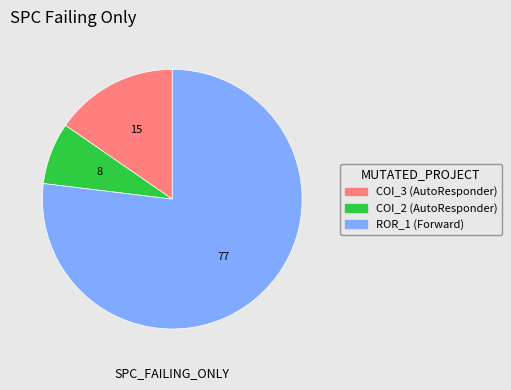

Count the number of slices in the pie.

3